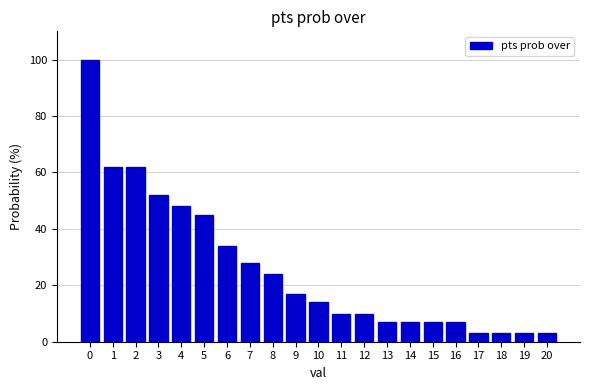

Reading right to left, transcribe all the data shown in this chart.

3	3	3	3	7	7	7	7	10	10	14	17	24	28	34	45	48	52	62	62	100